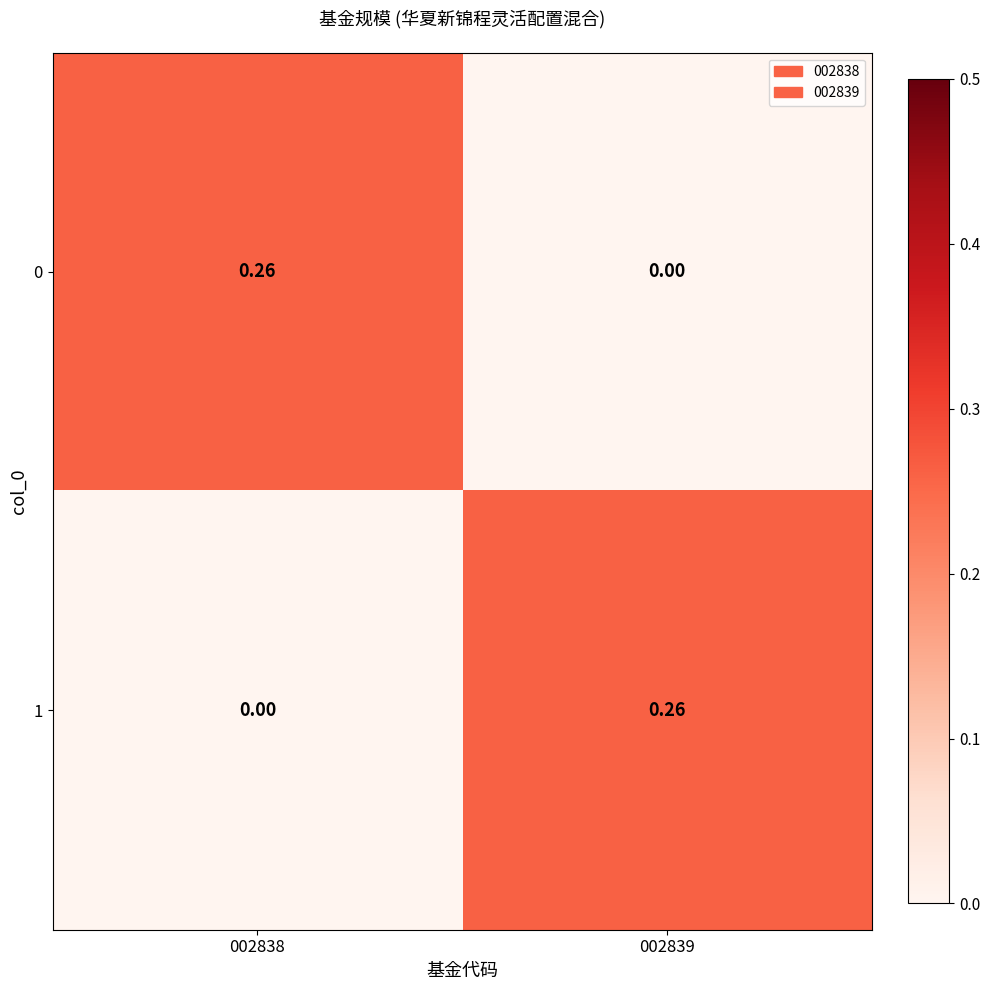

Is the value of 1 at 002839 greater than the value of 0 at 002839?

Yes